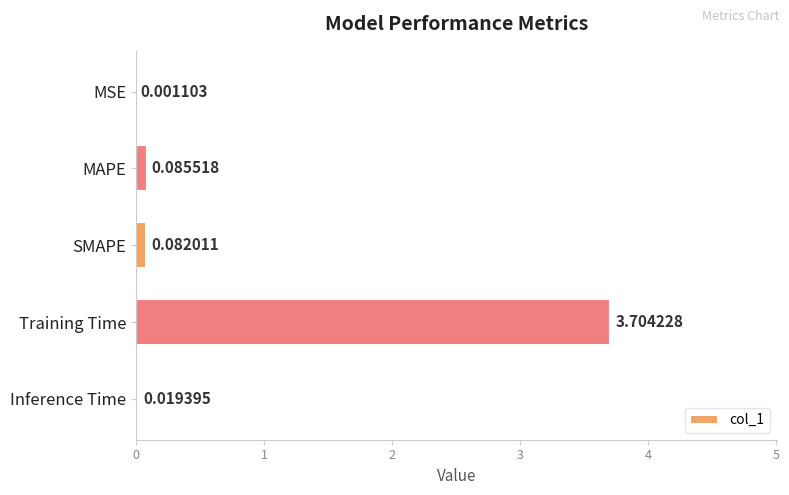

What is the sum of all values?

3.9